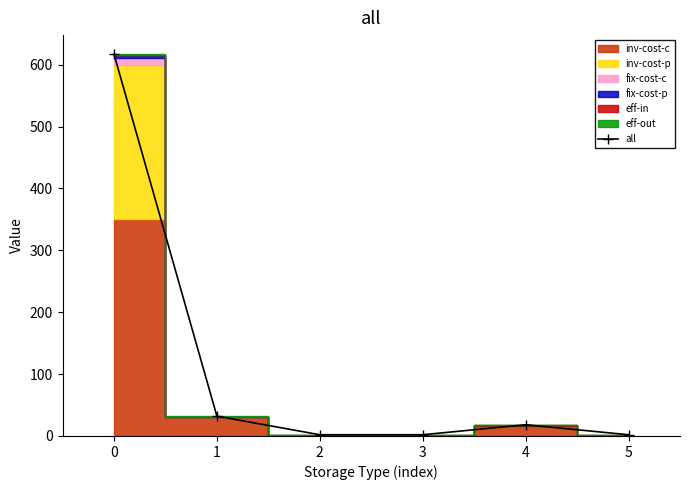

What is the value of the 3rd point from the left?

2.0